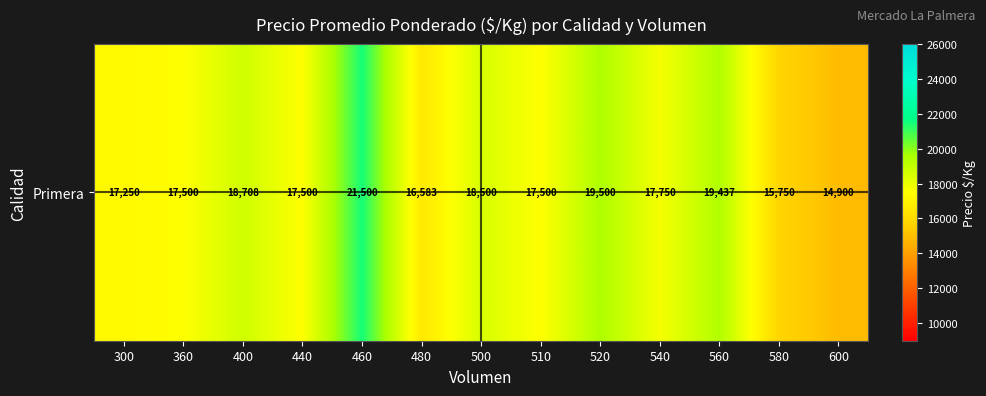

Rank the categories by value from highest to lowest.

460, 520, 560, 400, 500, 540, 360, 440, 510, 300, 480, 580, 600